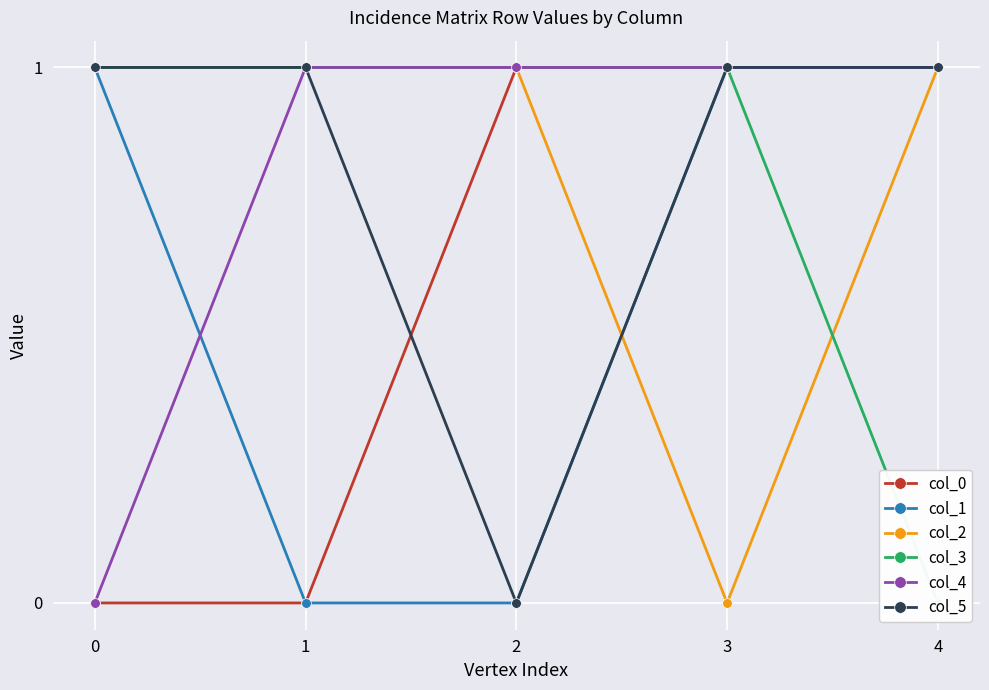

Between 1 and 4, which series saw the biggest shift?

col_0